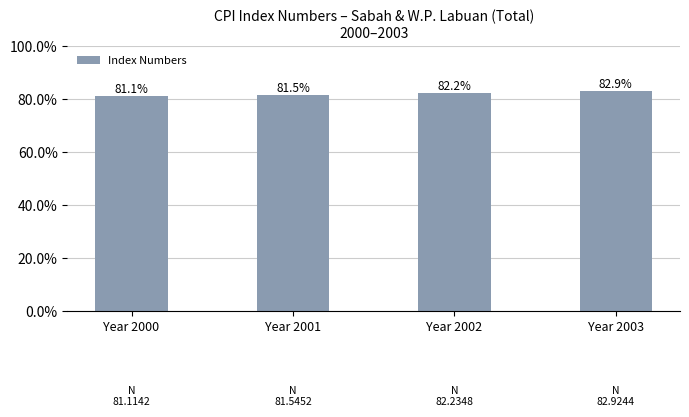

Are the bars horizontal?

No